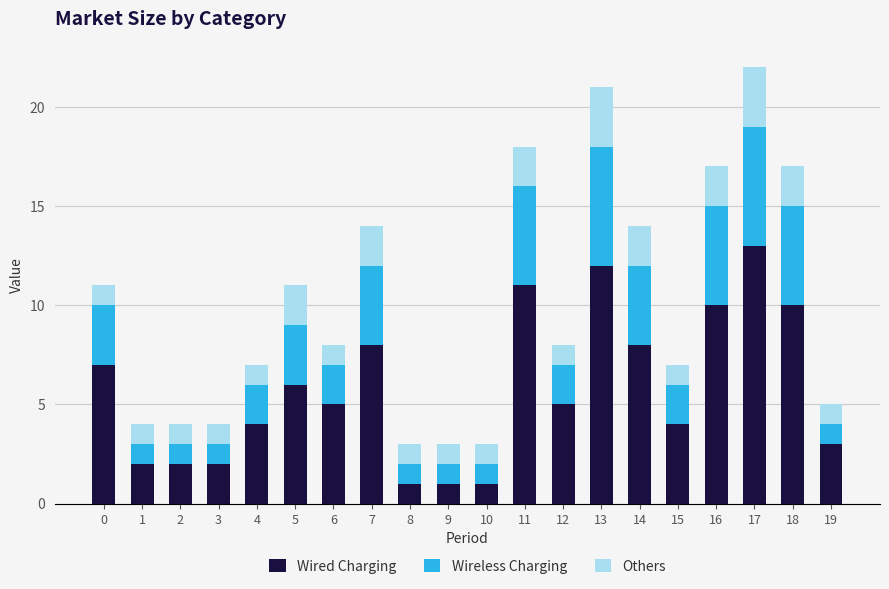

The value of Wired Charging at 16 is 10. True or false?

True